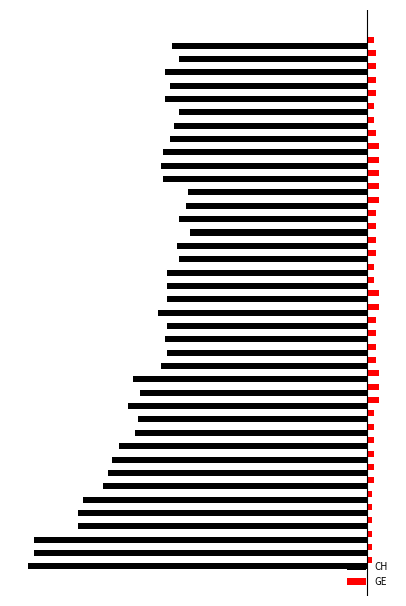

What are all the series names shown in the legend?

CH, GE